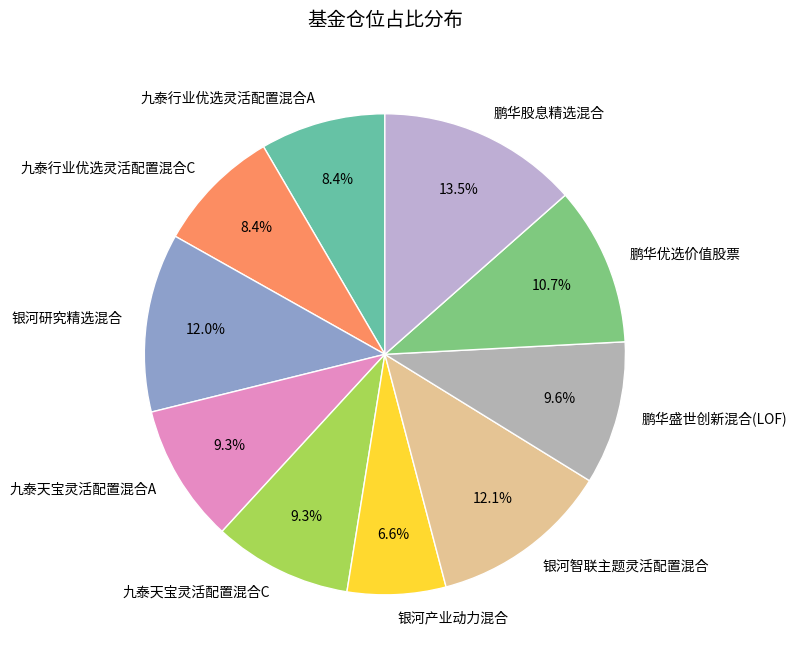

Is there any slice that represents more than half of the pie?

No